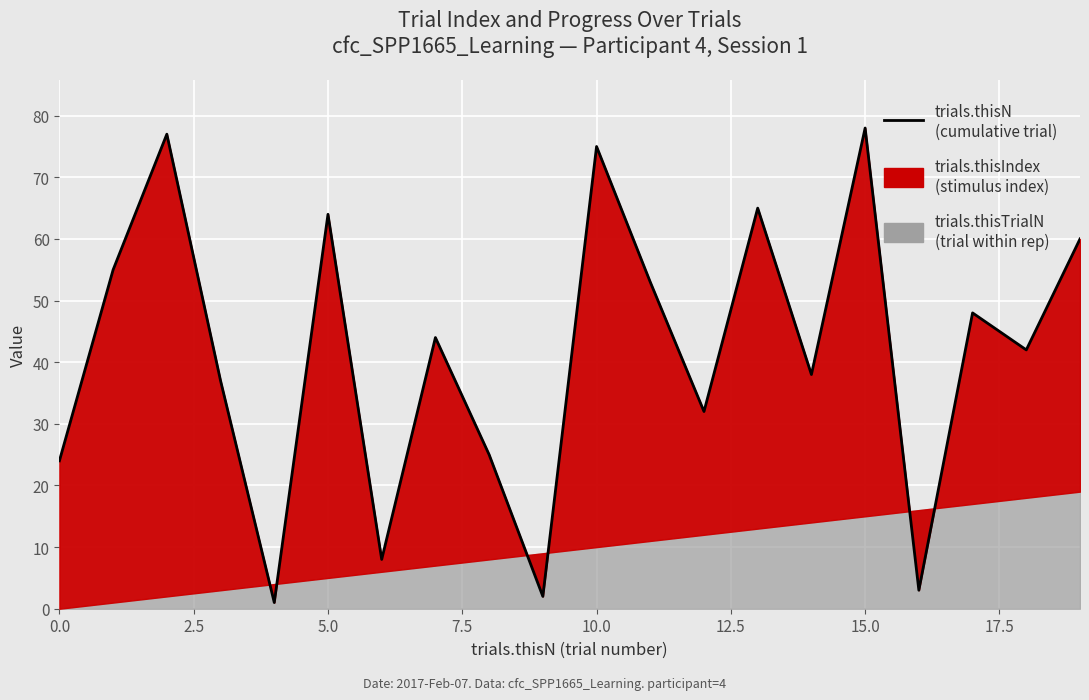

Reading left to right, list all the values displayed in this chart.

24	55	77	37	1	64	8	44	25	2	75	53	32	65	38	78	3	48	42	60